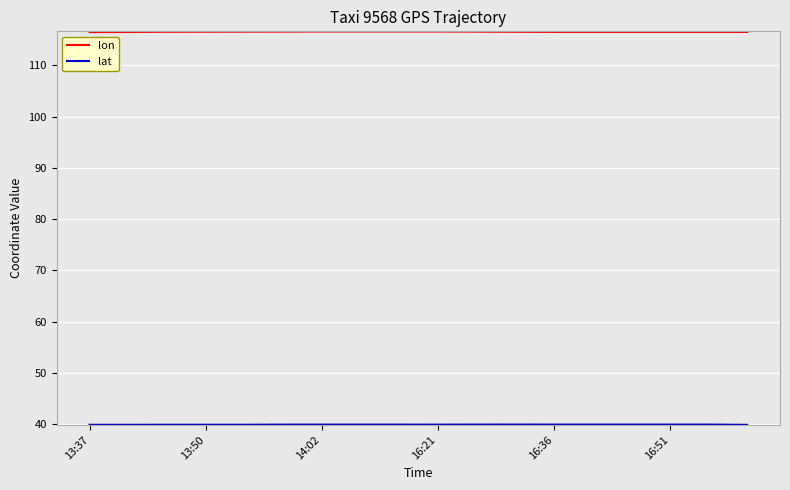

What is the maximum value shown in the chart?

116.6